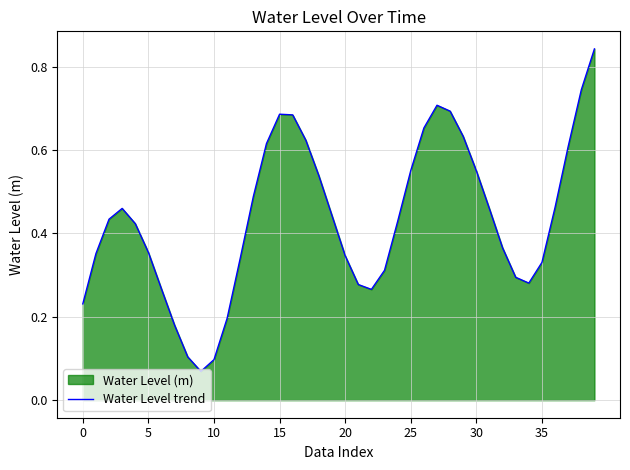

The value at 5 is 0.1. True or false?

False